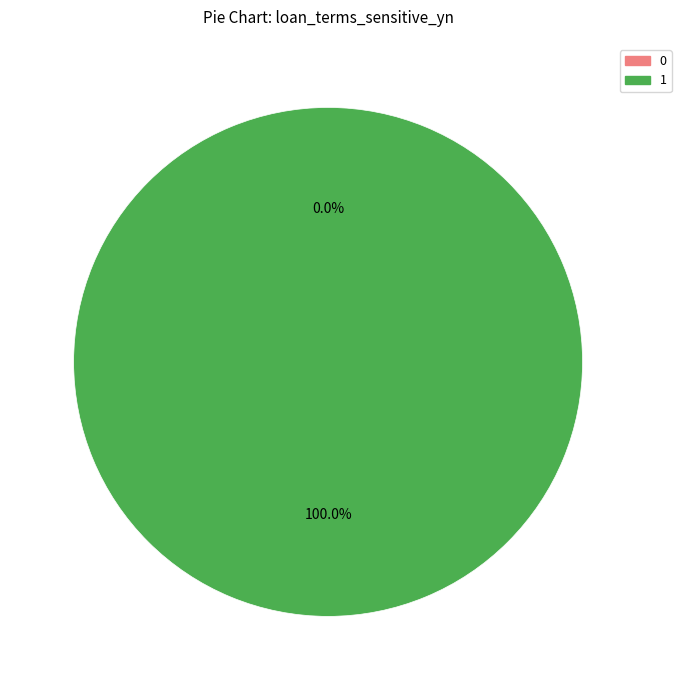

Which category has the biggest portion of the pie?

1